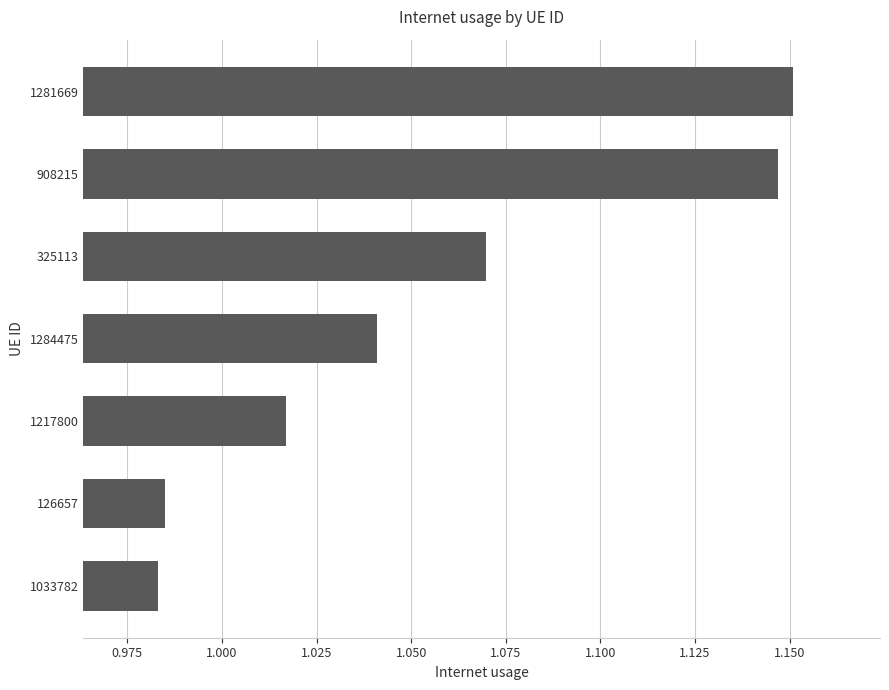

Which has a higher value, 1217800 or 1033782?

1217800